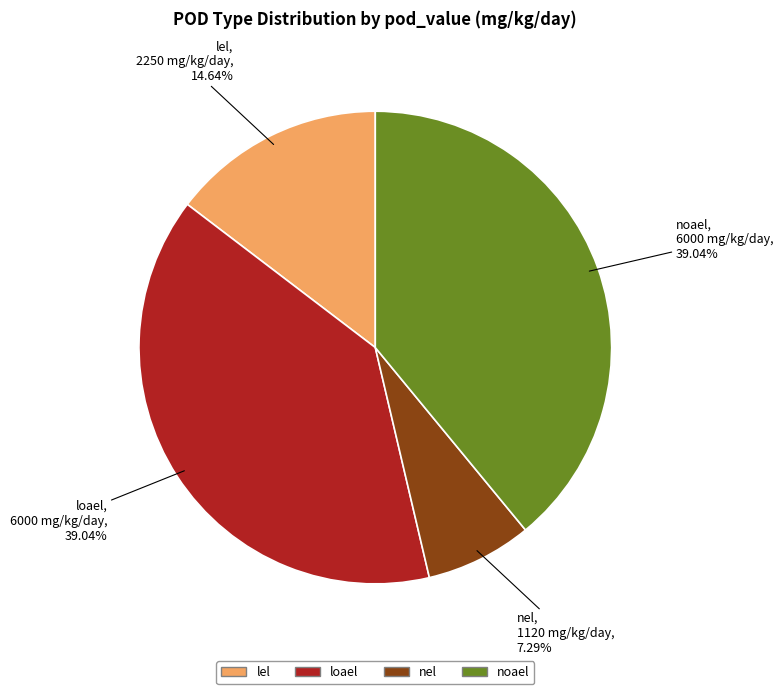

What is the smallest slice in the pie chart?

nel